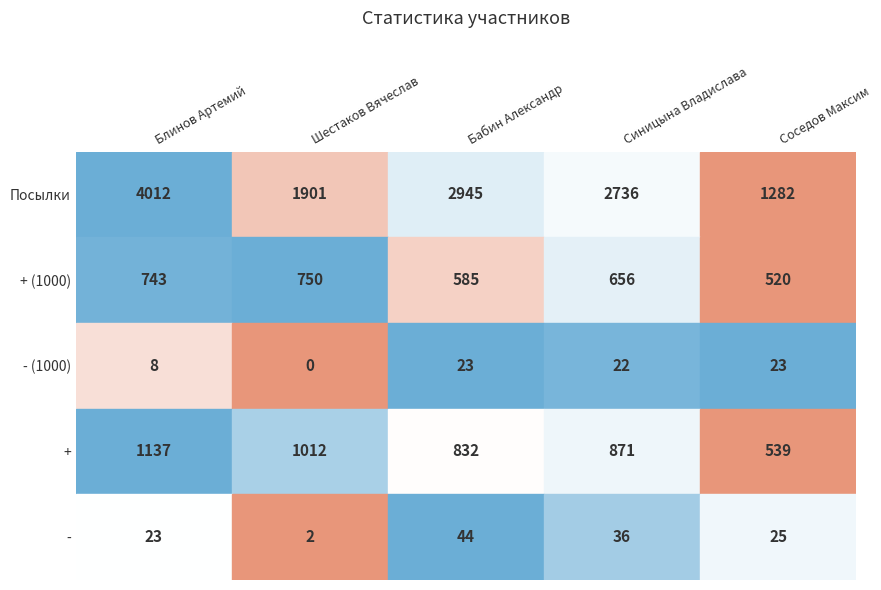

What is the difference between the Соседов Максим values at + (1000) and - (1000)?

497